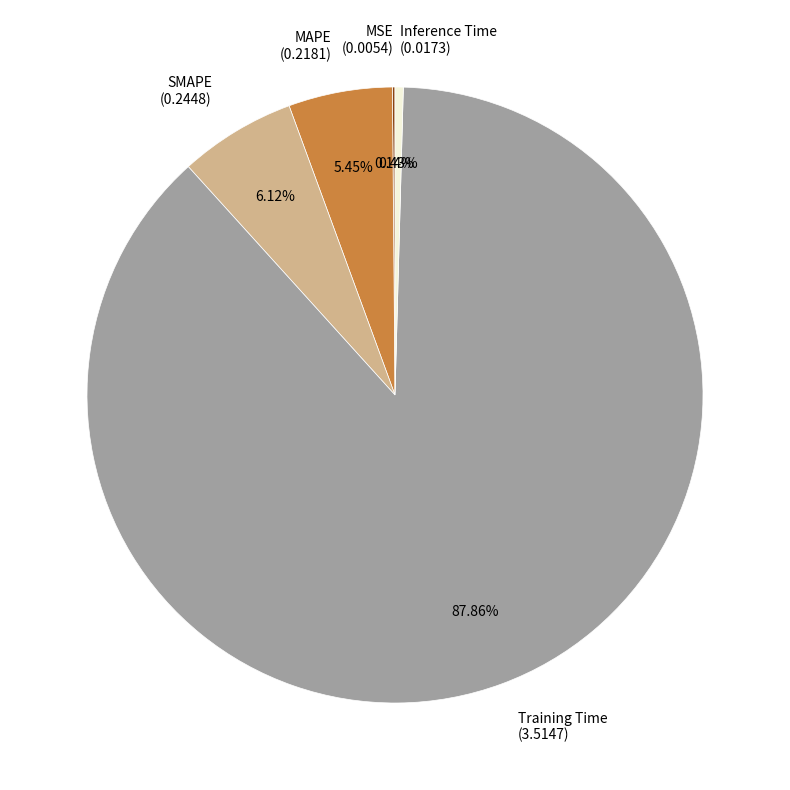

Is there a majority slice in this chart?

Yes